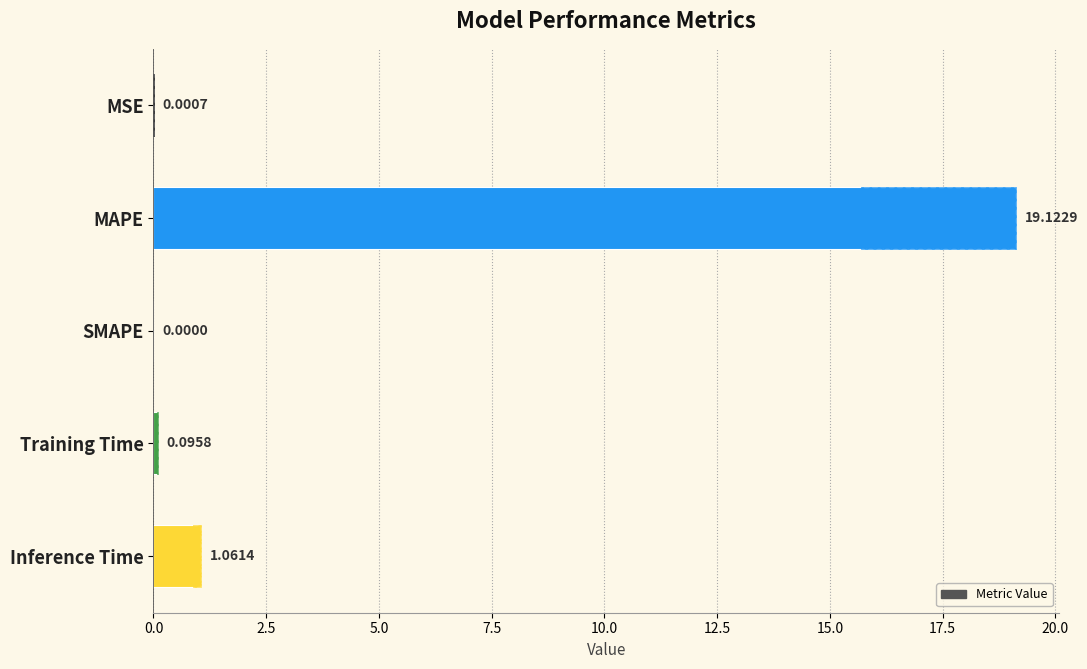

Reading right to left, extract all data points from this chart.

1.1	0.1	0.0	19.1	0.0